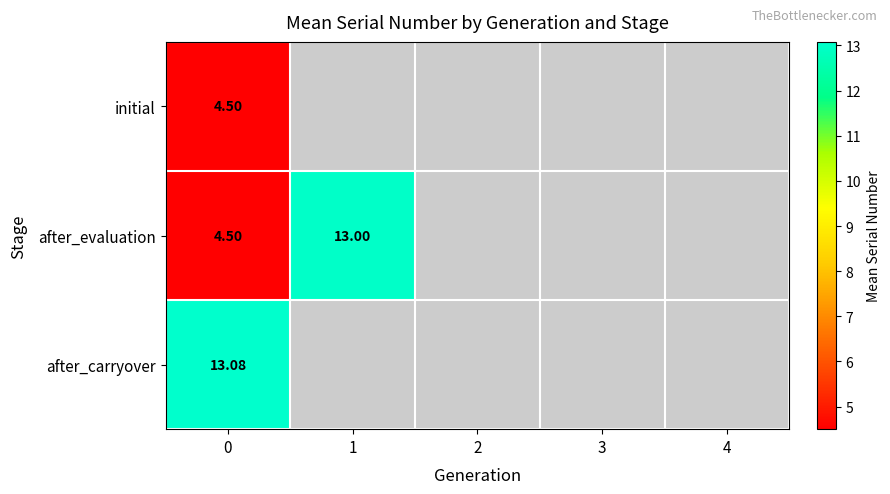

At how many categories does at least one series exceed 8?

2